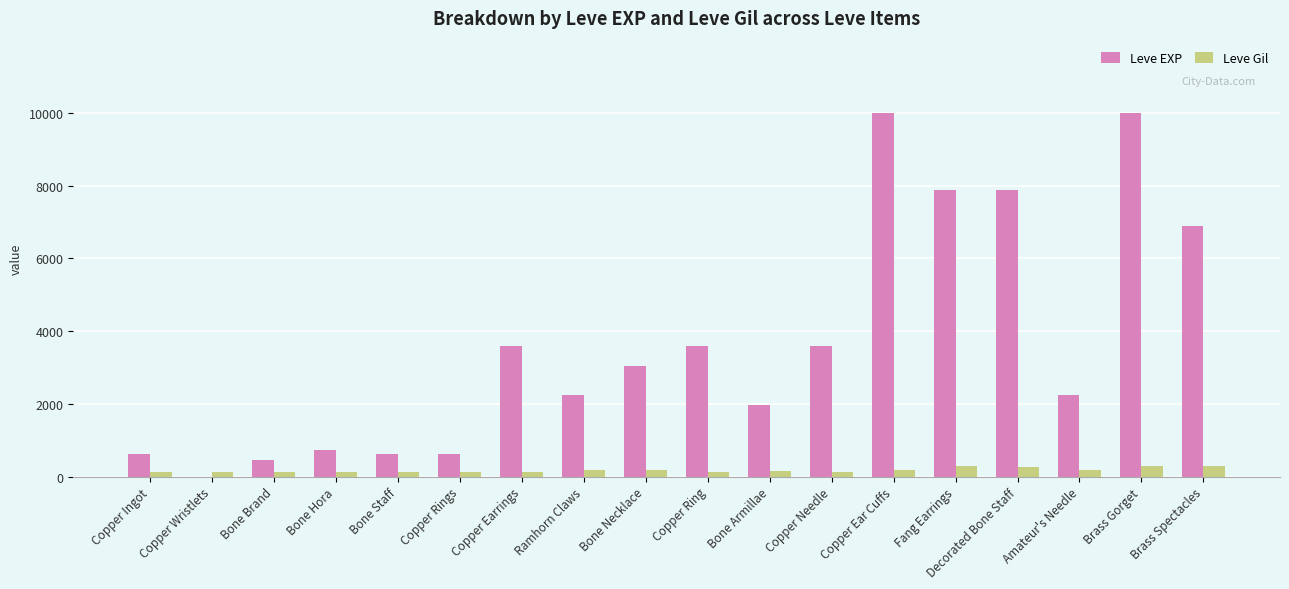

What is the highest value of the Leve EXP series?

9990